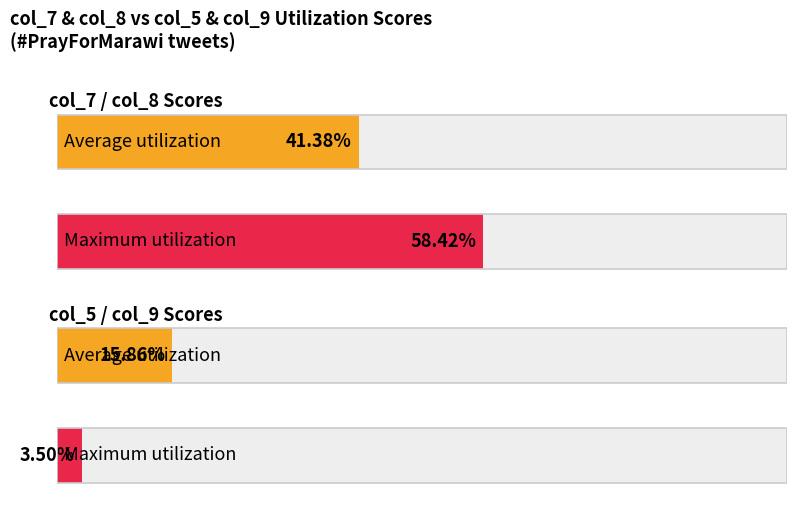

True or false: col_9 has a value of 0.3 at EROSEJEN2.

False